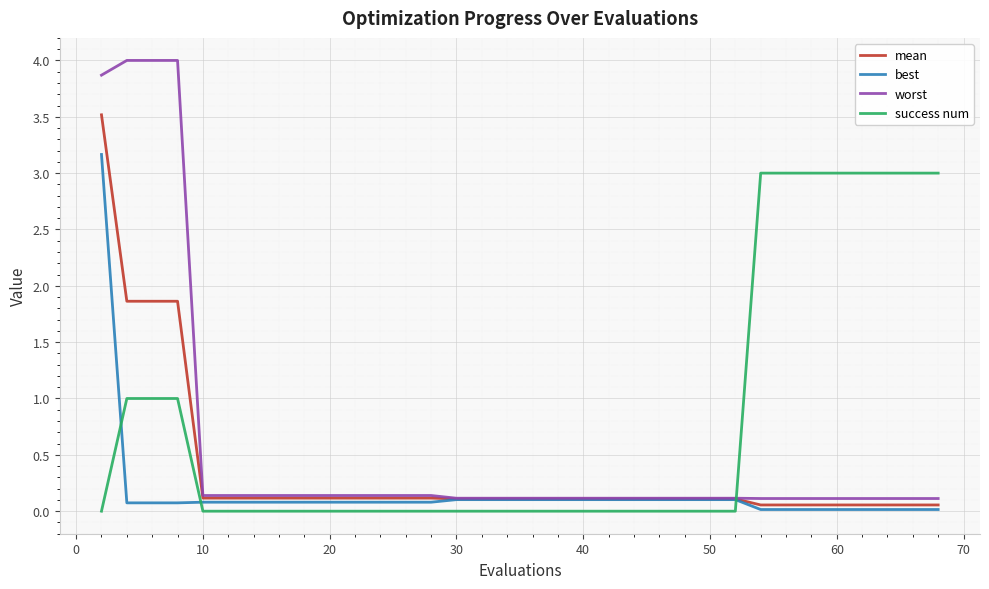

Which series has the largest total across all categories?

success num